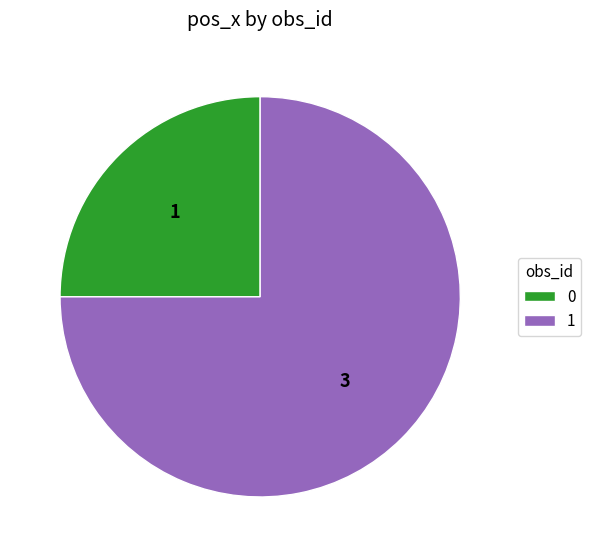

Is the sum of 0 and 1 greater than half?

Yes